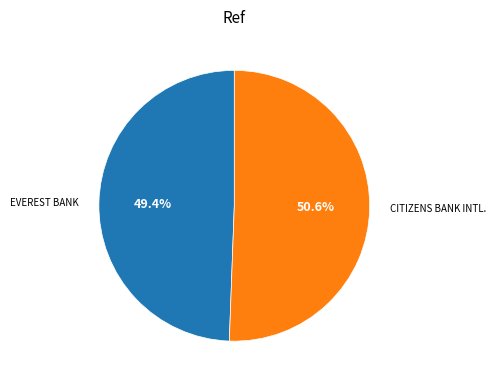

Does any single category account for the majority?

Yes